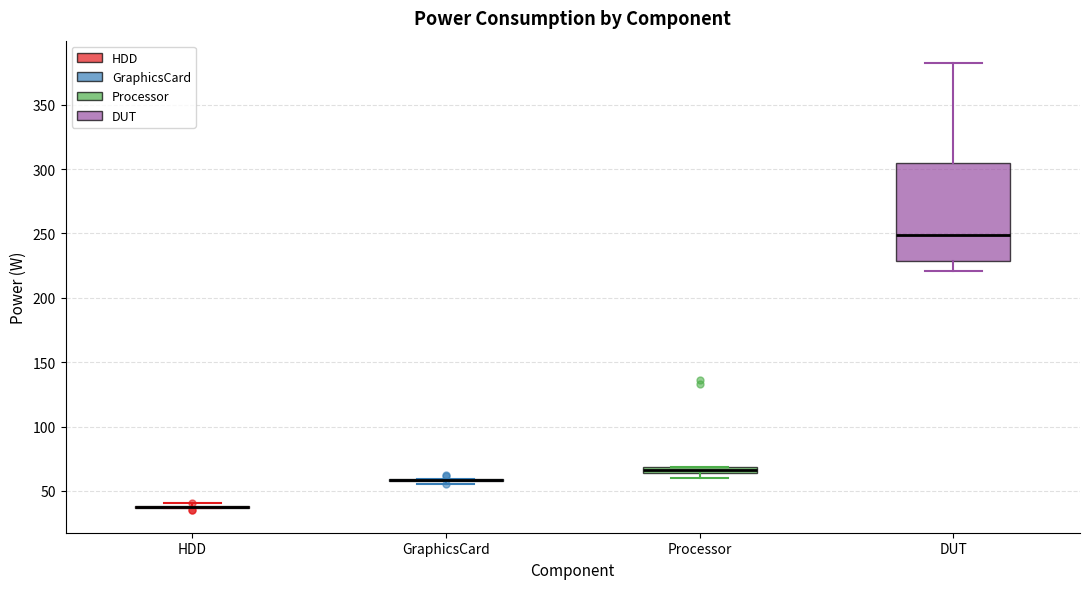

Comparing the boxes themselves (not the whiskers), which one is the tallest?

DUT